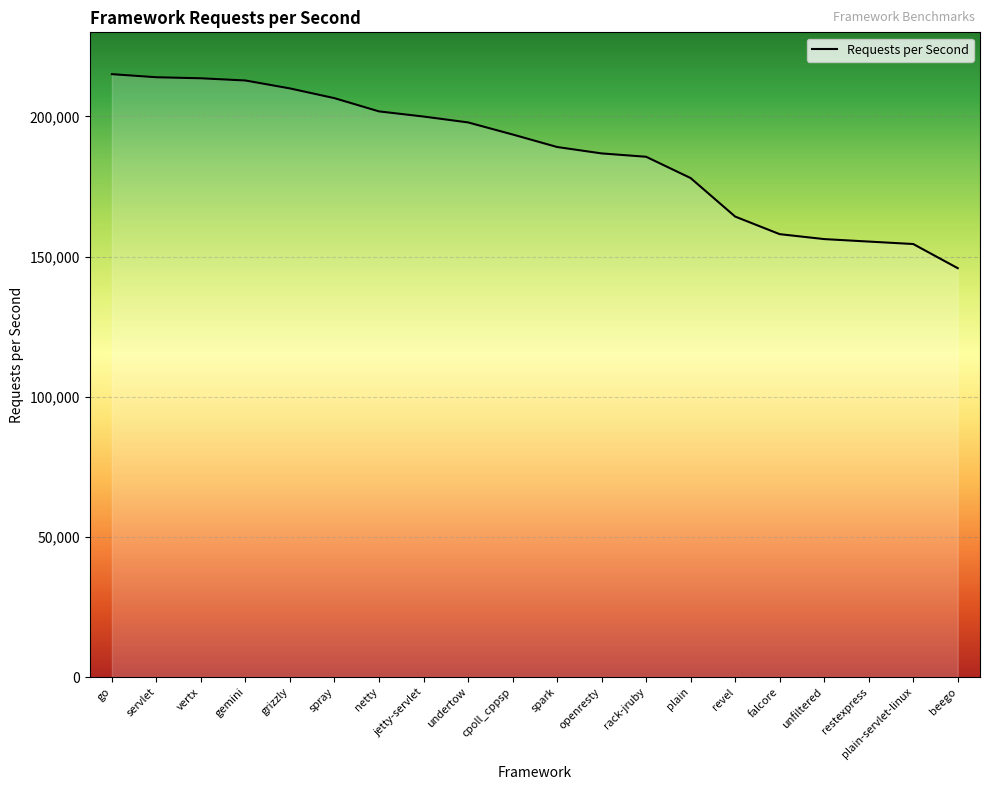

At which label does the data first exceed 193565?

go